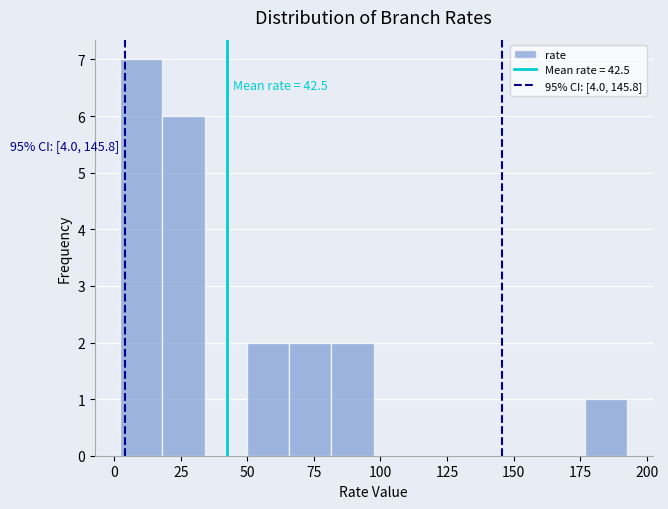

Read against the x-axis, roughly where is the centre of the tallest bar?

10